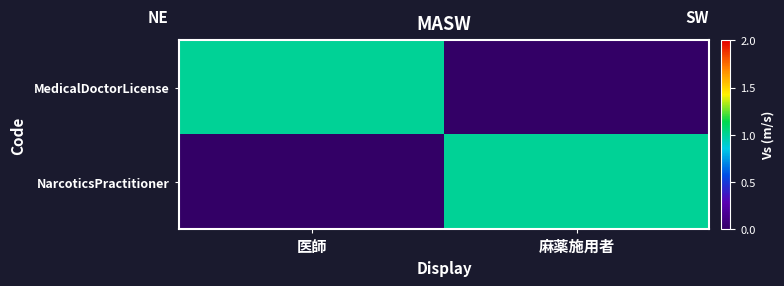

Which series has the largest total across all categories?

MedicalDoctorLicense